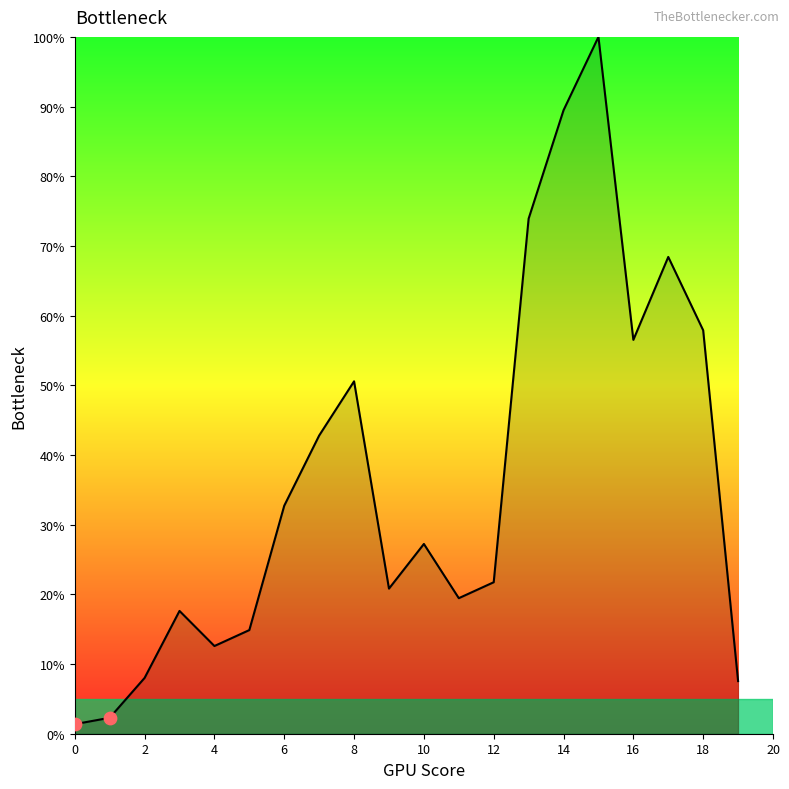

What is the difference between the maximum and minimum values?

98.6